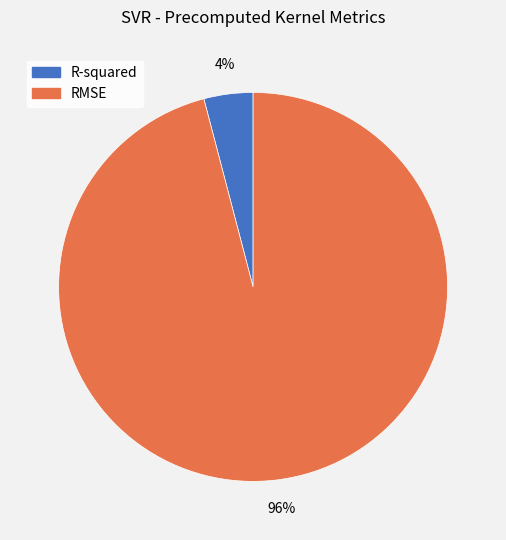

Which slice is the largest?

RMSE